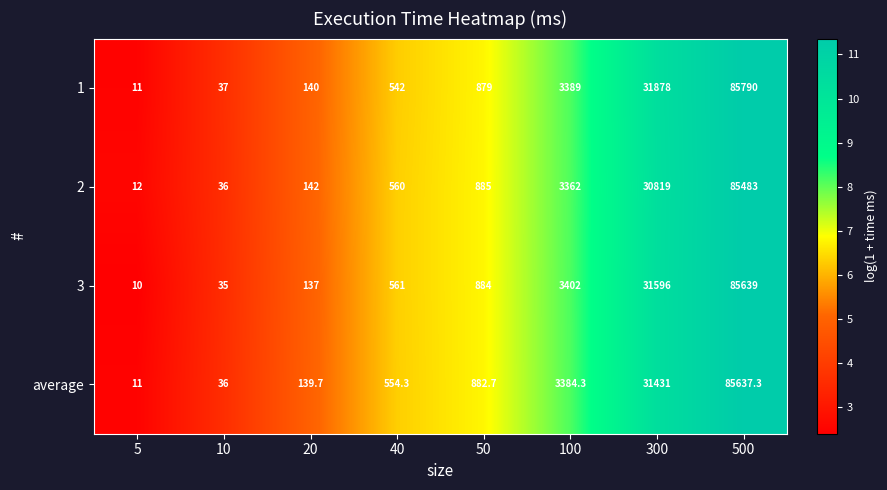

Read the 2 value at 5.

12.0